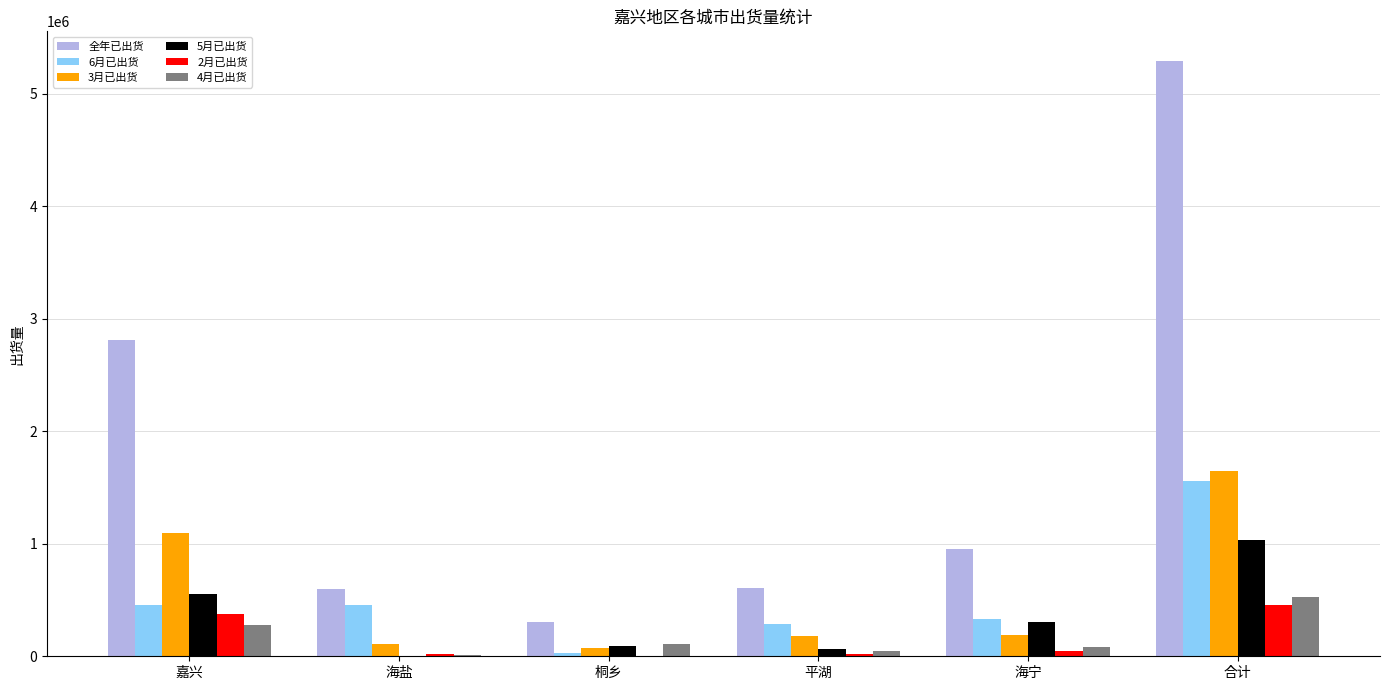

What is the maximum value for 5月已出货?

1031819.9